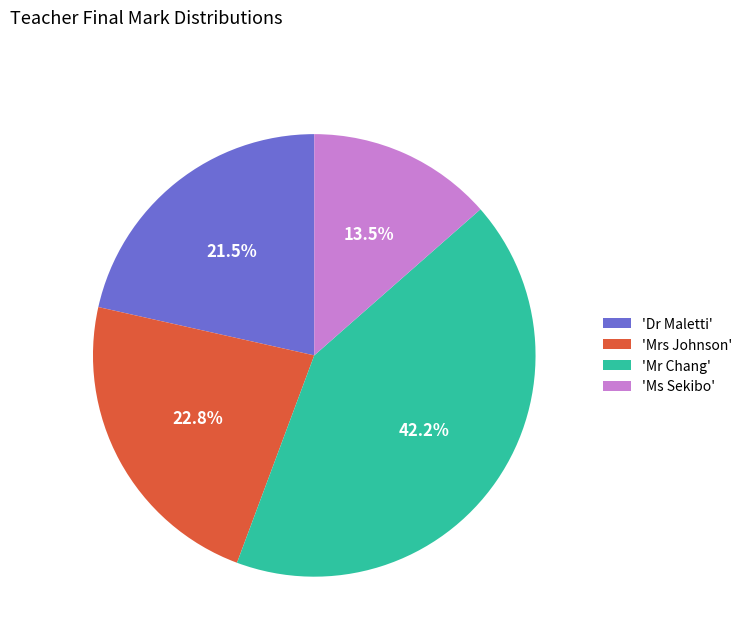

How much of the chart is everything except 'Mrs Johnson'?

77.2%